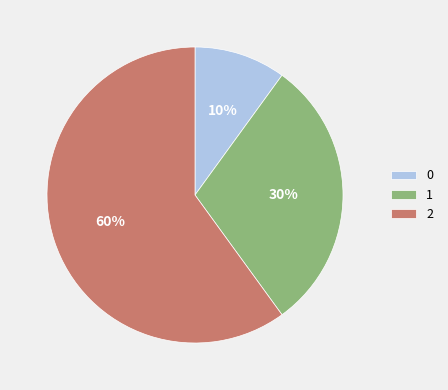

How many slices are in this pie chart?

3